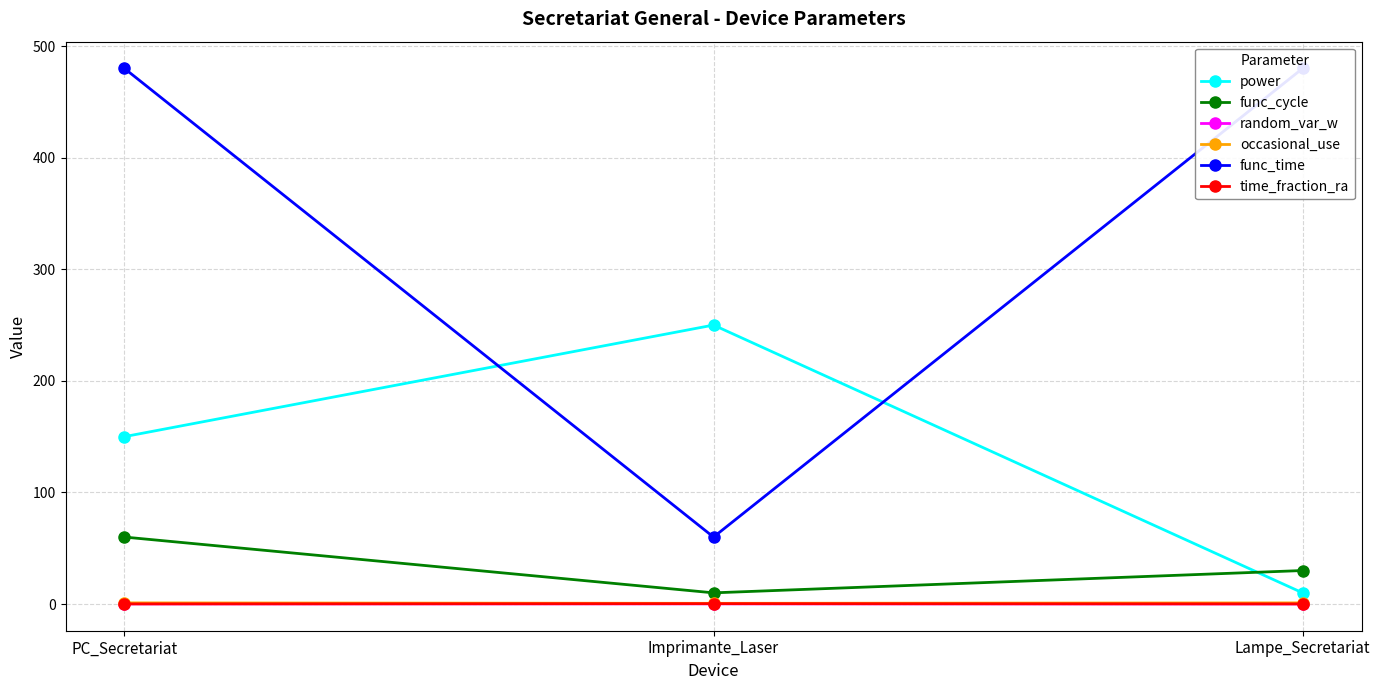

Which category has the lowest value across all series?

Lampe_Secretariat